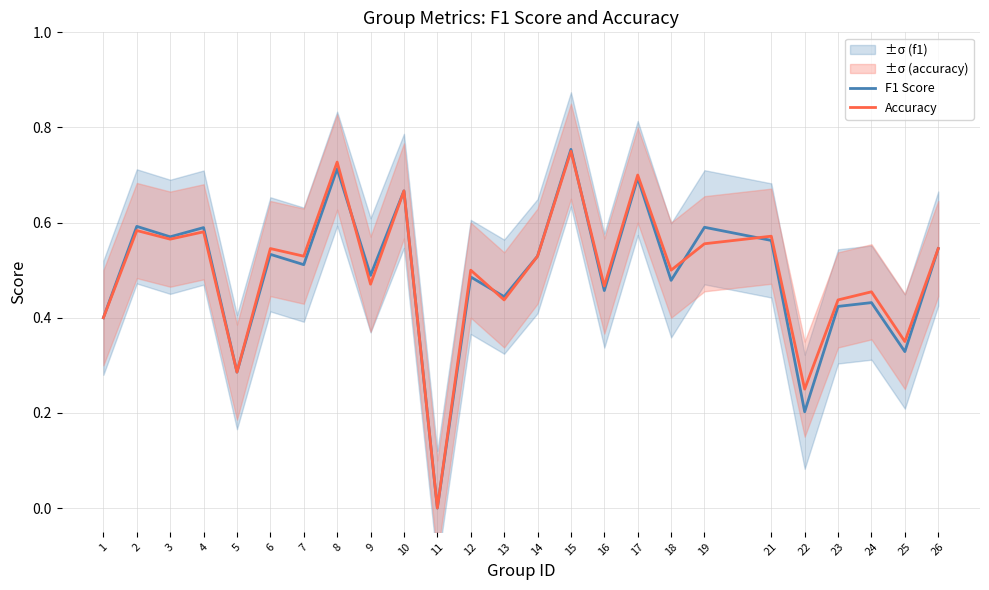

How many Accuracy values are between 0 and 1?

25